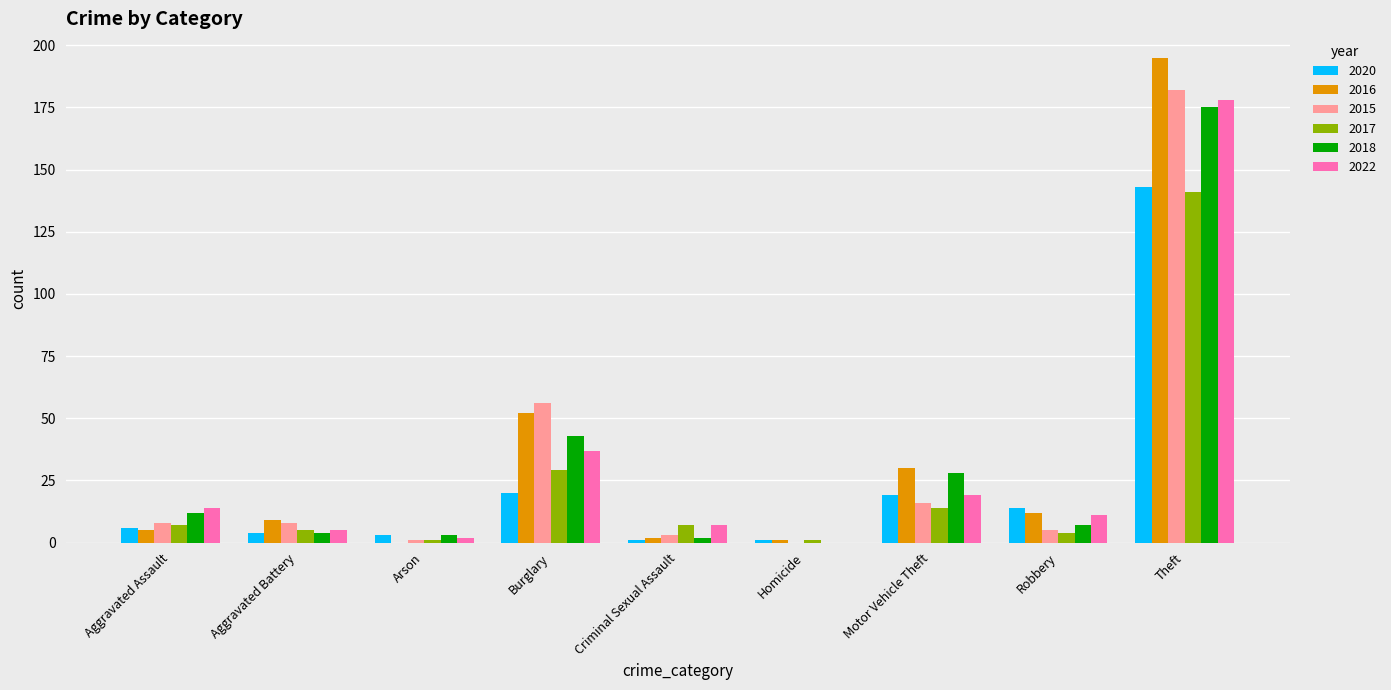

Which category has the highest value in the 2020 series?

Theft